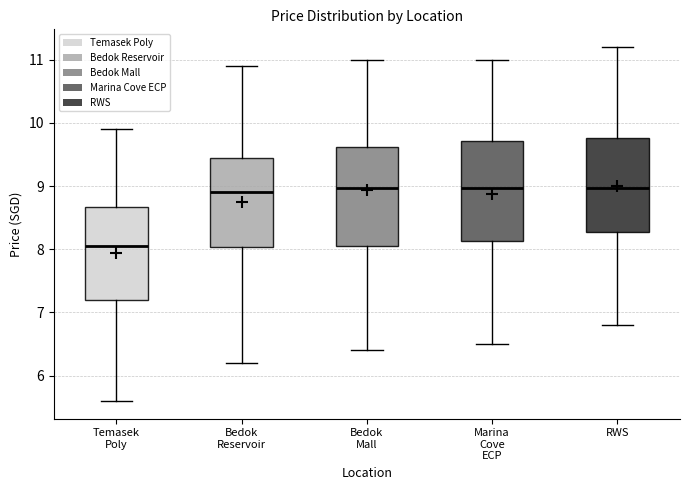

Where does the median line of the box for Bedok Mall sit on the y-axis? The values are not printed on the chart, so give them approximately, as read against the axis.

9.0